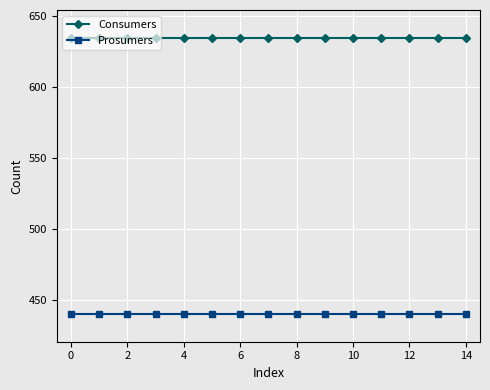

What is the greatest value displayed?

635